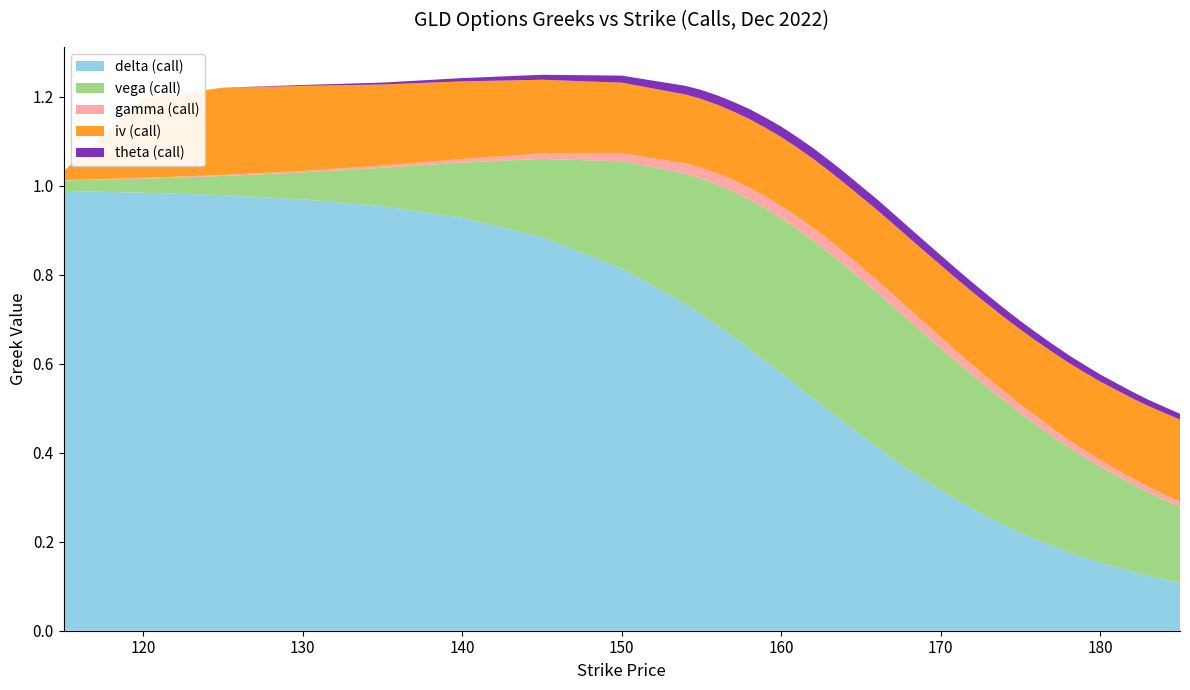

Reading left to right, extract all data points from this chart.

delta (call): 1.0	1.0	1.0	1.0	1.0	0.9	0.9	0.8	0.7	0.7	0.7	0.7	0.6	0.6	0.6	0.6	0.5	0.5	0.5	0.4	0.4	0.4	0.4	0.3	0.3	0.3	0.3	0.3	0.2	0.2	0.2	0.2	0.2	0.2	0.2	0.1	0.1	0.1	0.1	0.1
vega (call): 0.0	0.0	0.0	0.1	0.1	0.1	0.2	0.2	0.3	0.3	0.3	0.3	0.3	0.3	0.3	0.4	0.4	0.4	0.4	0.4	0.3	0.3	0.3	0.3	0.3	0.3	0.3	0.3	0.3	0.3	0.3	0.2	0.2	0.2	0.2	0.2	0.2	0.2	0.2	0.2
gamma (call): 0.0	0.0	0.0	0.0	0.0	0.0	0.0	0.0	0.0	0.0	0.0	0.0	0.0	0.0	0.0	0.0	0.0	0.0	0.0	0.0	0.0	0.0	0.0	0.0	0.0	0.0	0.0	0.0	0.0	0.0	0.0	0.0	0.0	0.0	0.0	0.0	0.0	0.0	0.0	0.0
iv (call): 0.0	0.2	0.2	0.2	0.2	0.2	0.2	0.2	0.2	0.2	0.2	0.2	0.2	0.2	0.2	0.2	0.2	0.2	0.2	0.2	0.2	0.2	0.2	0.2	0.2	0.2	0.2	0.2	0.2	0.2	0.2	0.2	0.2	0.2	0.2	0.2	0.2	0.2	0.2	0.2
theta (call): 0.0	0.0	0.0	0.0	0.0	0.0	0.0	0.0	0.0	0.0	0.0	0.0	0.0	0.0	0.0	0.0	0.0	0.0	0.0	0.0	0.0	0.0	0.0	0.0	0.0	0.0	0.0	0.0	0.0	0.0	0.0	0.0	0.0	0.0	0.0	0.0	0.0	0.0	0.0	0.0